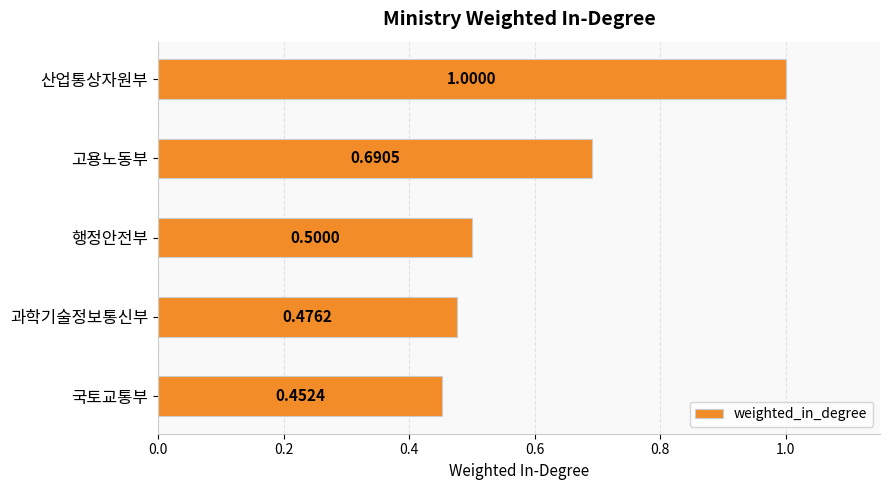

What is the greatest value displayed?

1.0